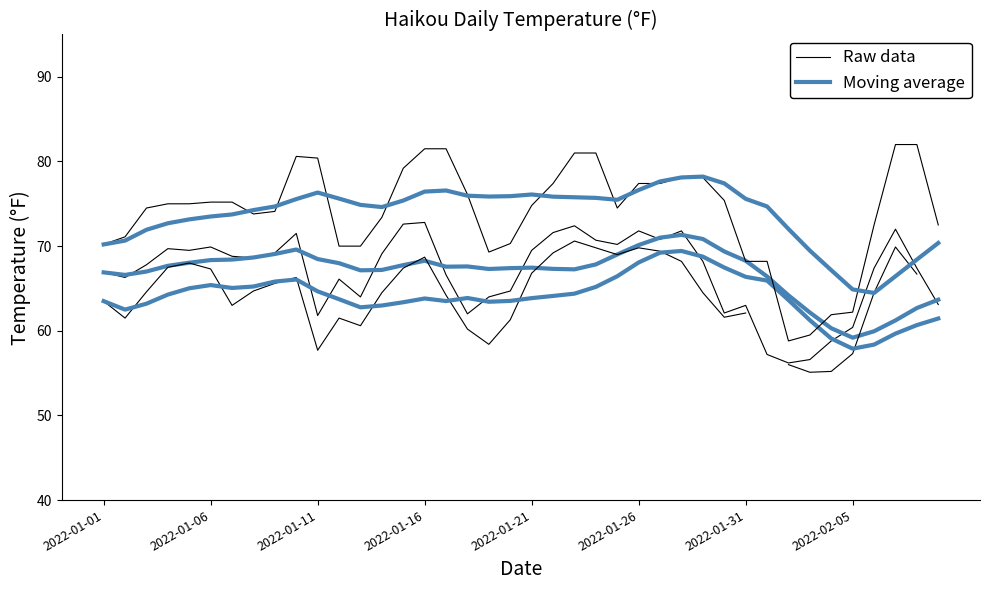

Reading left to right, what are all the values shown in this chart?

Raw data: 66.9	66.3	67.8	69.7	69.5	69.9	68.8	68.6	69.2	71.5	61.8	66.1	64.0	69.1	72.6	72.8	66.6	62.0	64.0	64.7	69.5	71.6	72.4	70.7	70.2	71.8	70.8	71.8	68.2	62.1	63.0	57.2	56.2	56.6	58.8	60.4	67.4	72.0	67.4	63.1
Moving average: 66.9	66.6	67.0	67.7	68.0	68.4	68.4	68.7	69.1	69.6	68.5	68.0	67.1	67.2	67.8	68.3	67.6	67.6	67.3	67.4	67.5	67.3	67.3	67.8	69.0	70.1	71.0	71.3	70.8	69.4	68.3	66.4	64.2	62.2	60.3	59.2	59.9	61.2	62.7	63.7